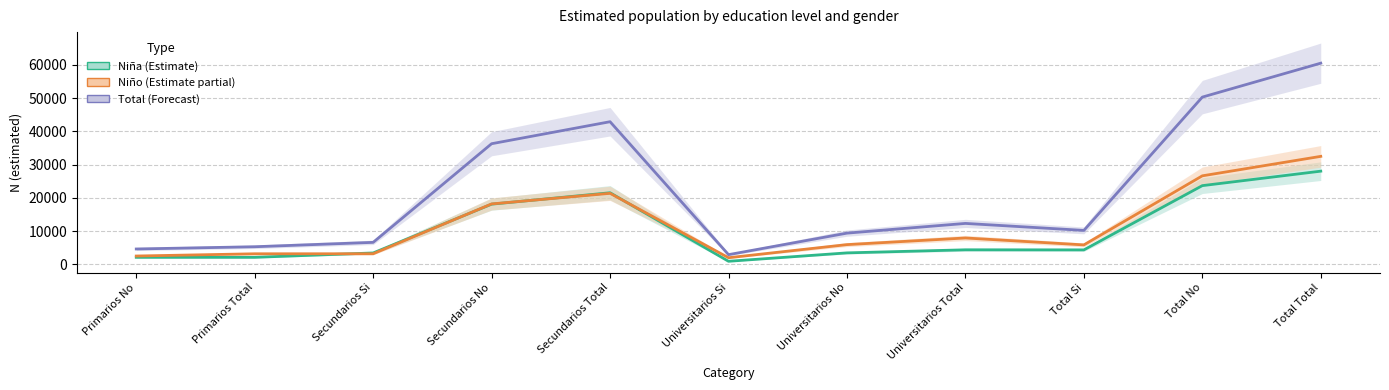

What is the difference between the highest and lowest values at Primarios Total?

3182